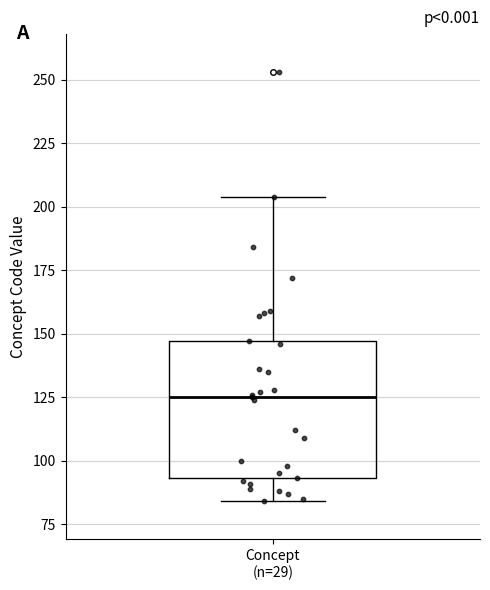

Transcribe this box plot: give where the median line is, the range the box spans, and where the two whiskers end, as read against the y-axis. The values are not printed on the chart, so give them approximately, as read against the axis.

median 125, box 95 to 145, whiskers 85 to 205